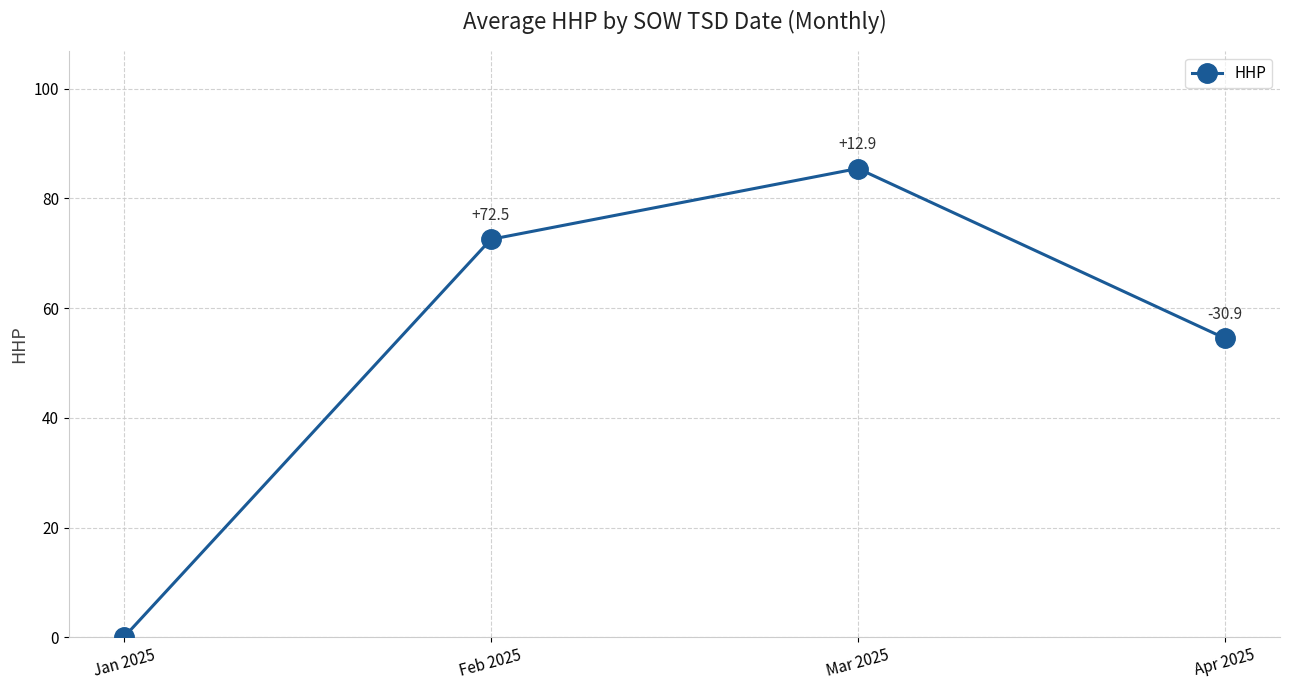

Which label corresponds to the largest value in the chart?

Mar 2025